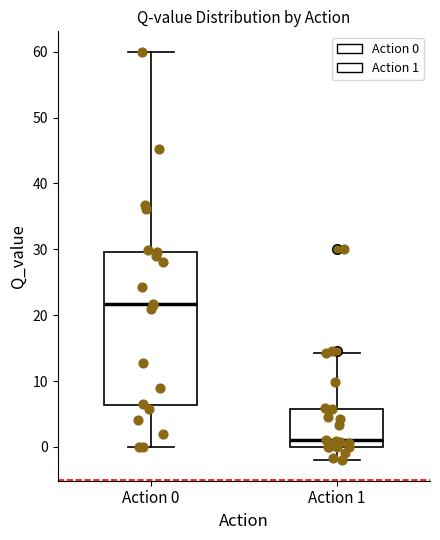

Which box is the tallest, from its lower edge to its upper edge?

Action 0